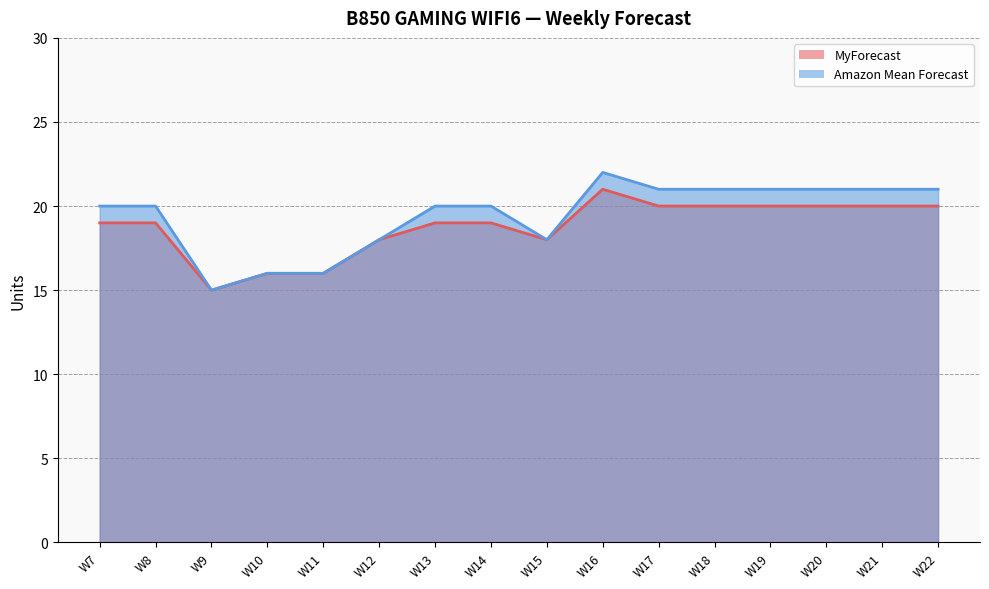

What is the sum of the Amazon Mean Forecast values at W17 and W13?

41